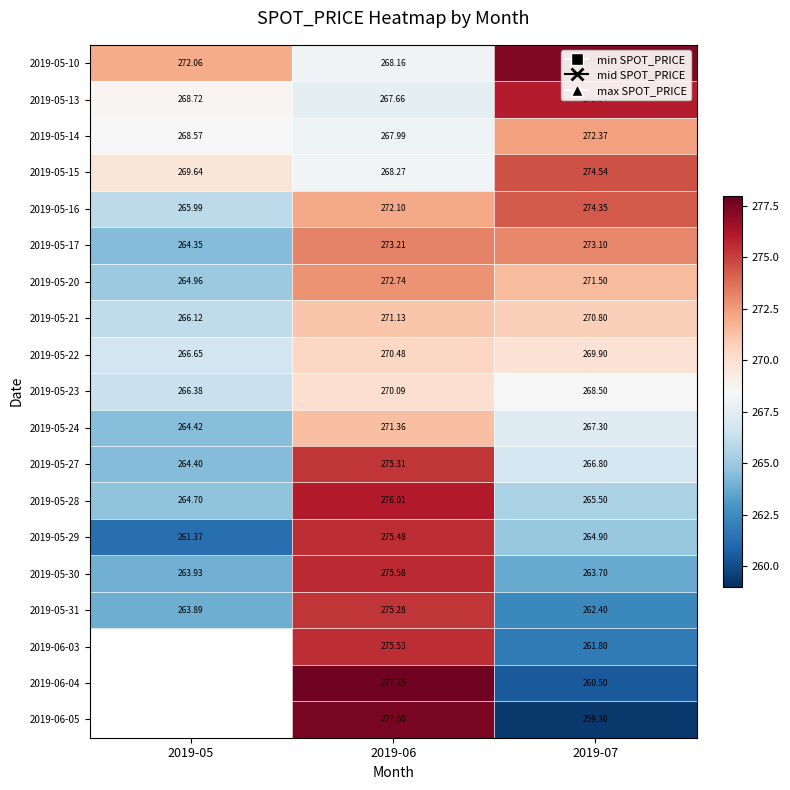

What is the maximum value for 2019-05-21?

271.1